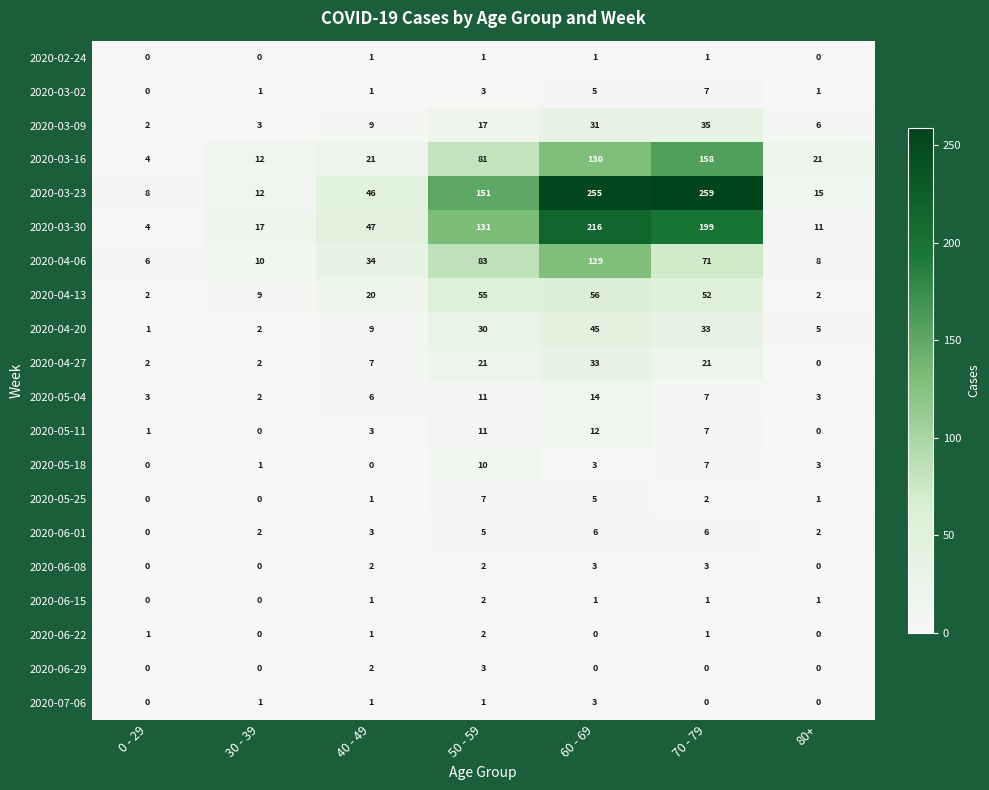

The 2020-03-23 series shows 46 at 40 - 49. True or false?

True